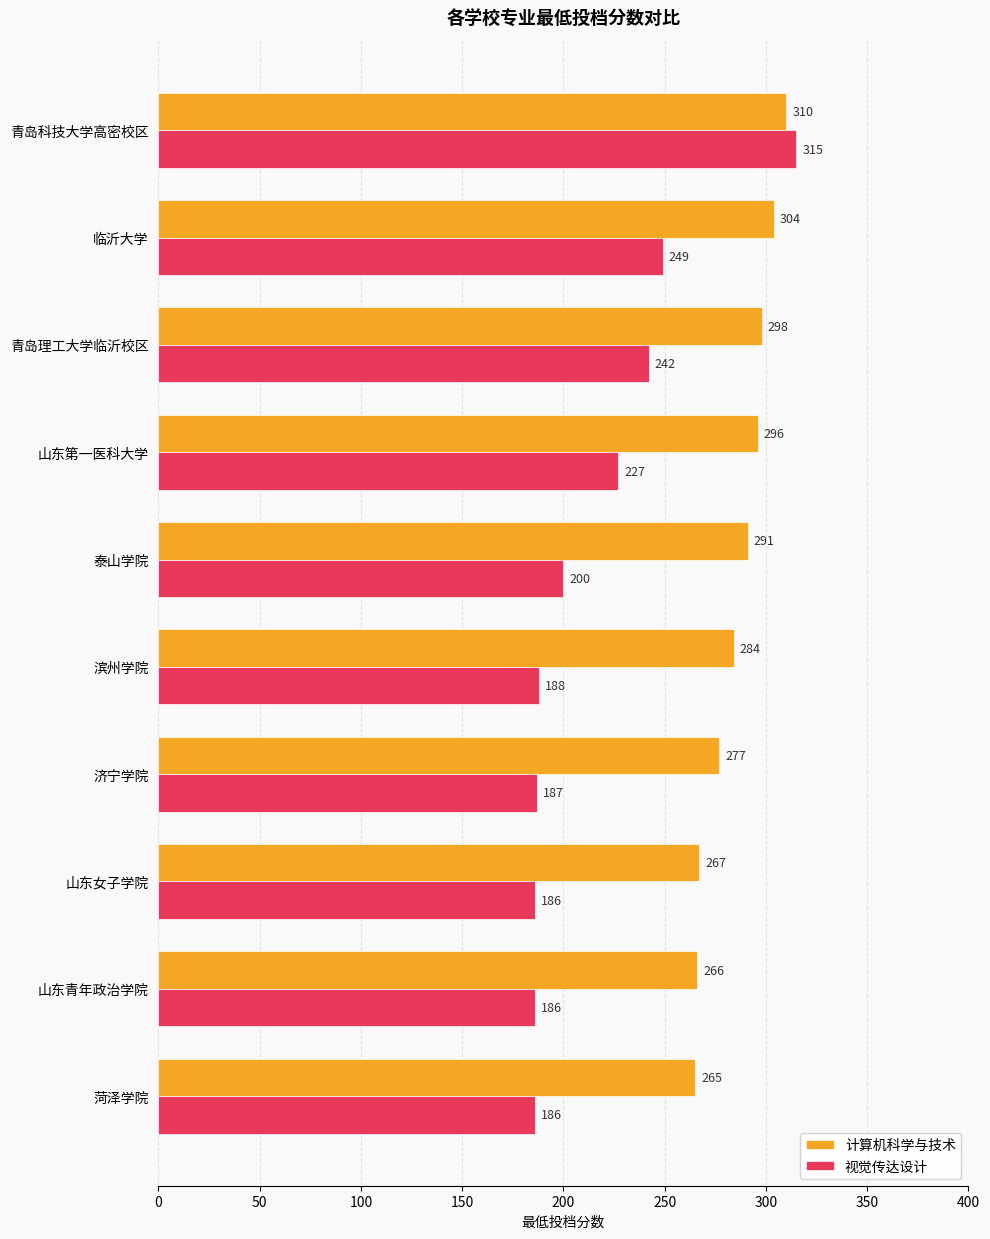

At how many categories does at least one series exceed 293?

4